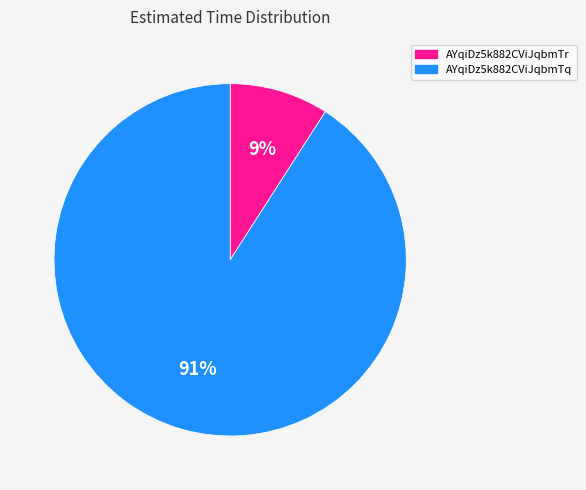

What is the largest slice in the pie chart?

AYqiDz5k882CViJqbmTq